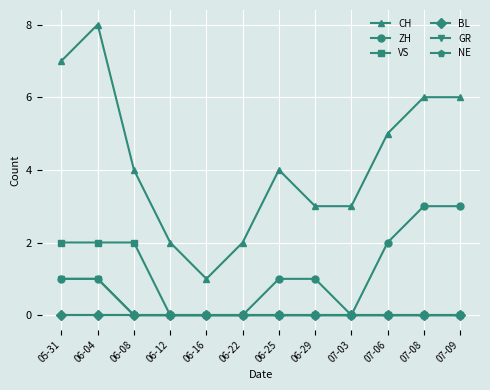

At which label is NE closest to 0?

05-31